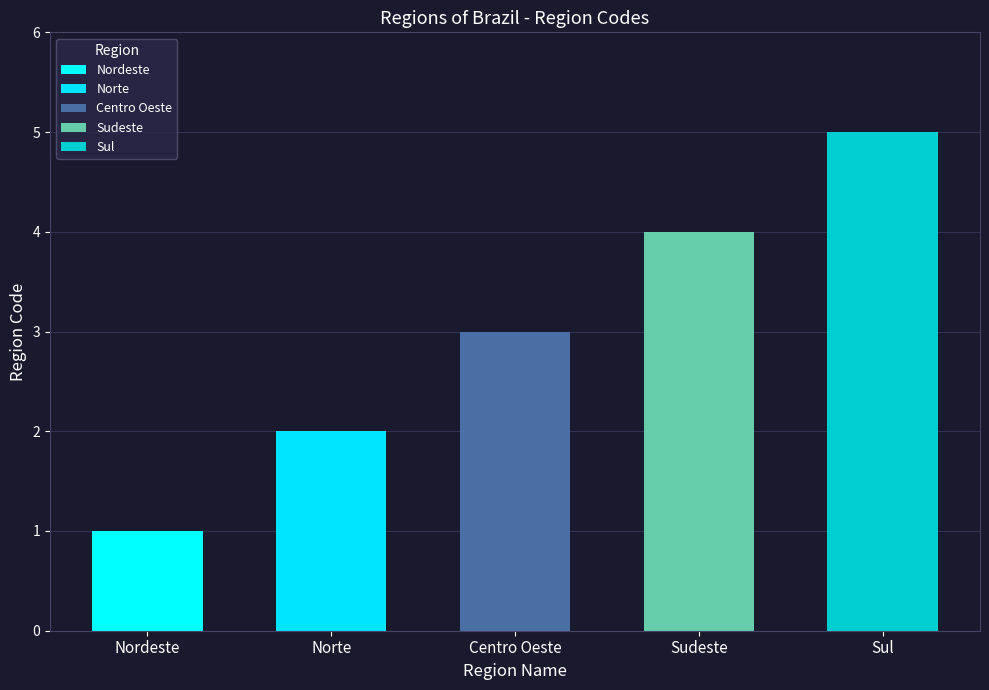

Between Norte and Sul, which is larger?

Sul